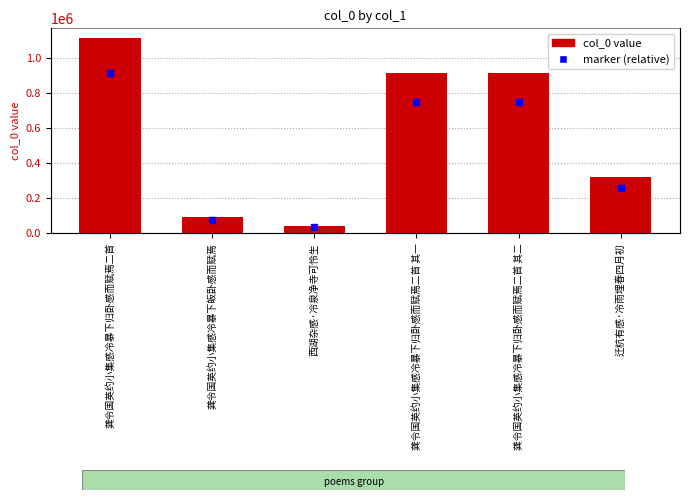

What is the smallest value displayed?

43577